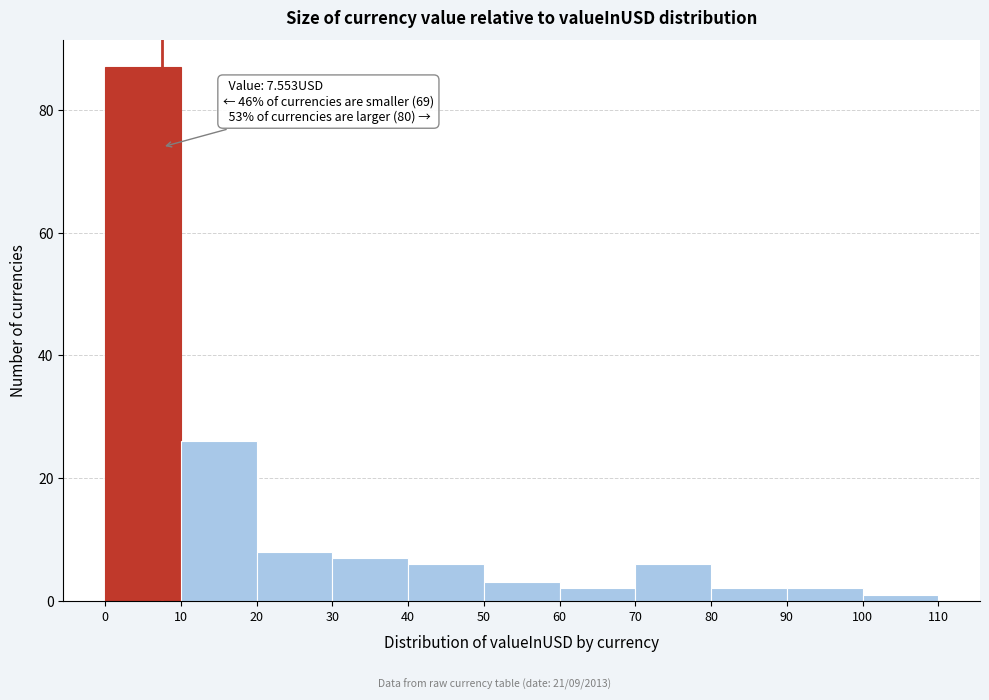

Which range on the x-axis has the tallest bar?

0 to 10